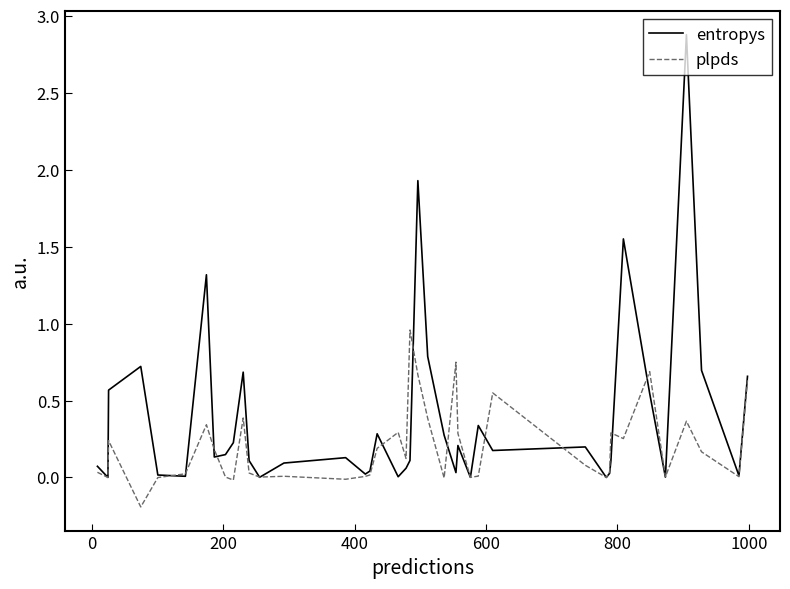

What is the greatest value displayed?

2.9